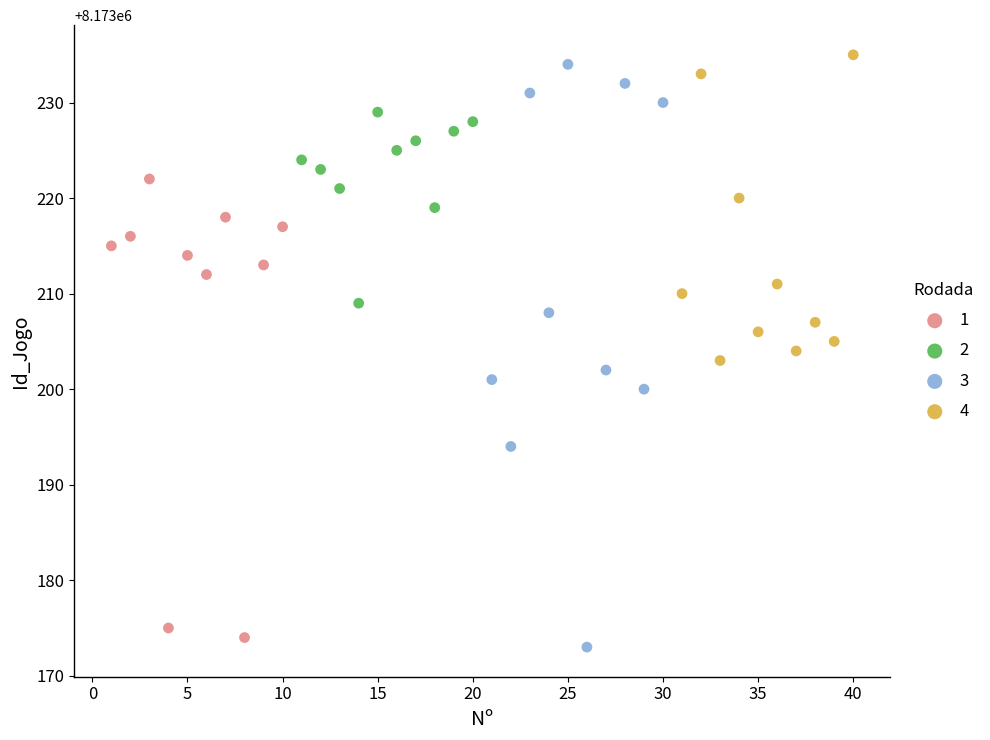

Which series contains the lowest Y value?

3